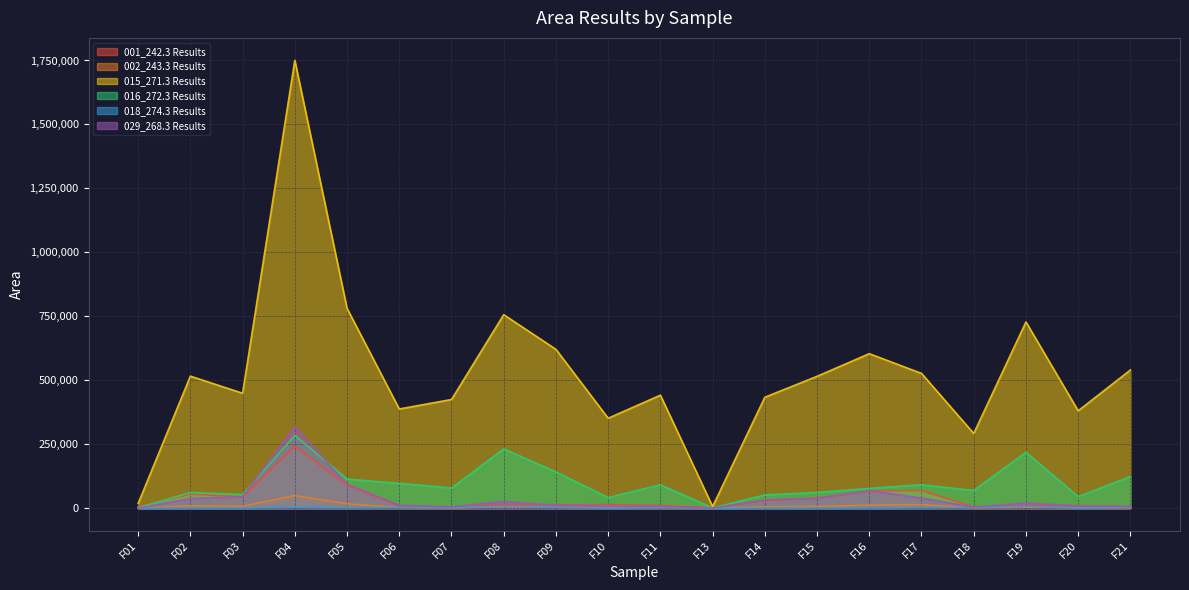

Rank the categories by 029_268.3 Results value from lowest to highest.

F01, F13, F18, F07, F21, F11, F10, F20, F09, F06, F19, F08, F14, F02, F15, F17, F03, F16, F05, F04